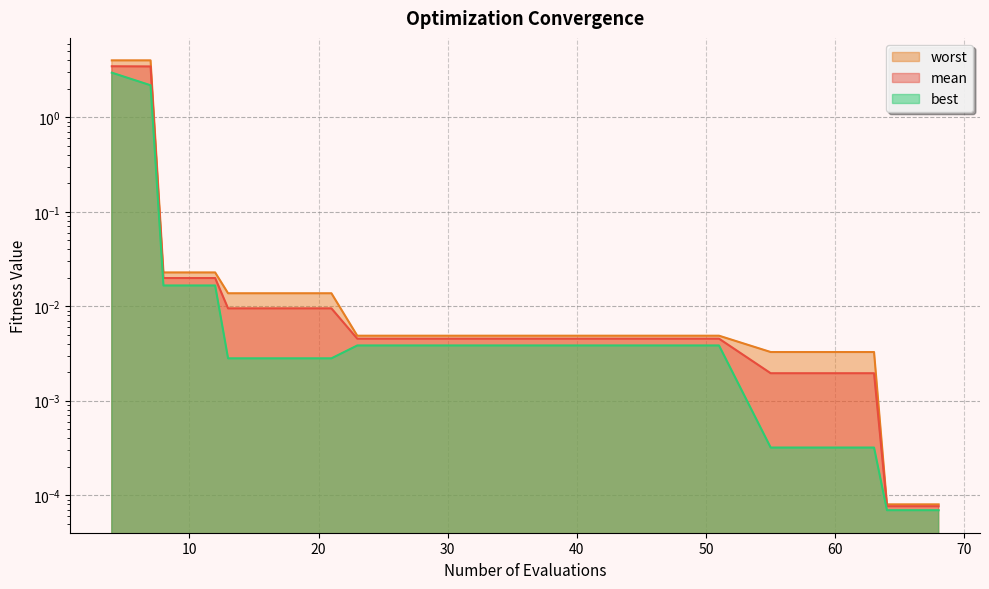

At how many categories does at least one series exceed 0?

20